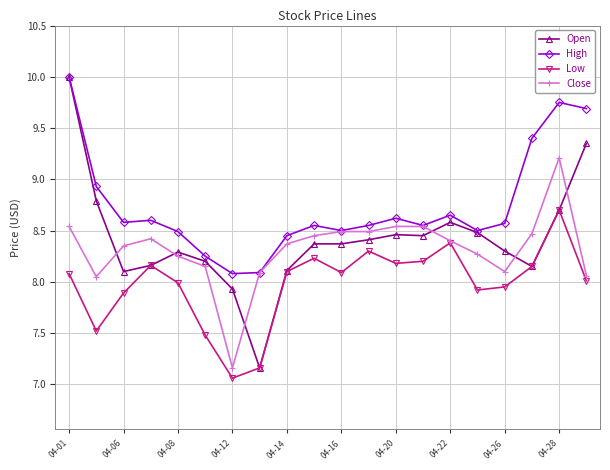

Does the chart display data point markers on the line(s)?

Yes